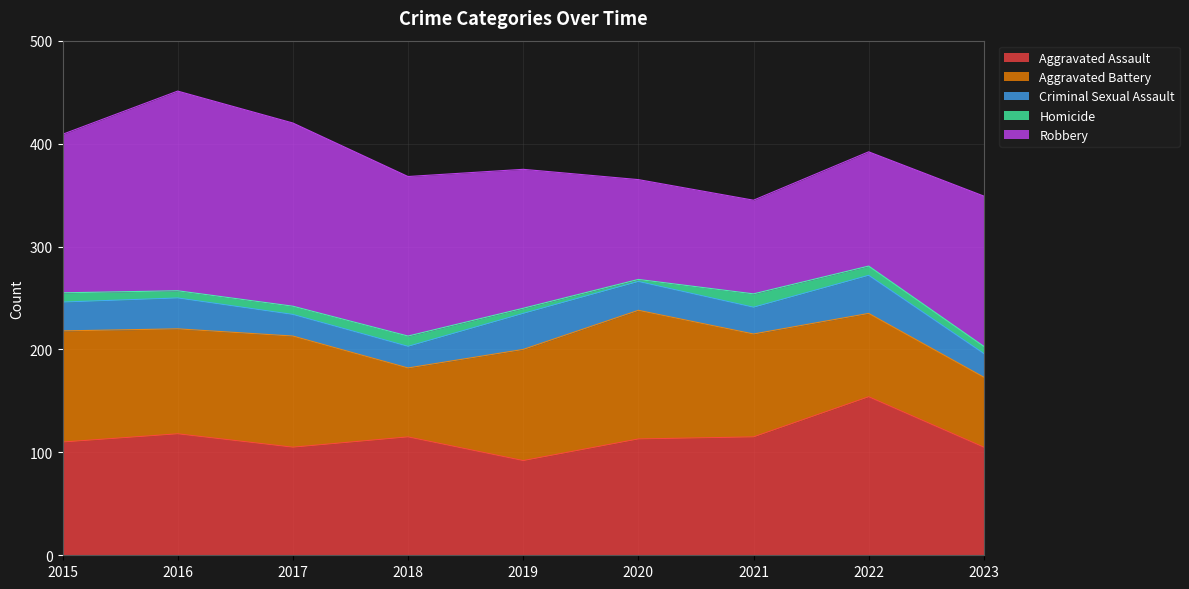

Rank the series by their maximum value, from highest to lowest.

Robbery, Aggravated Assault, Aggravated Battery, Criminal Sexual Assault, Homicide